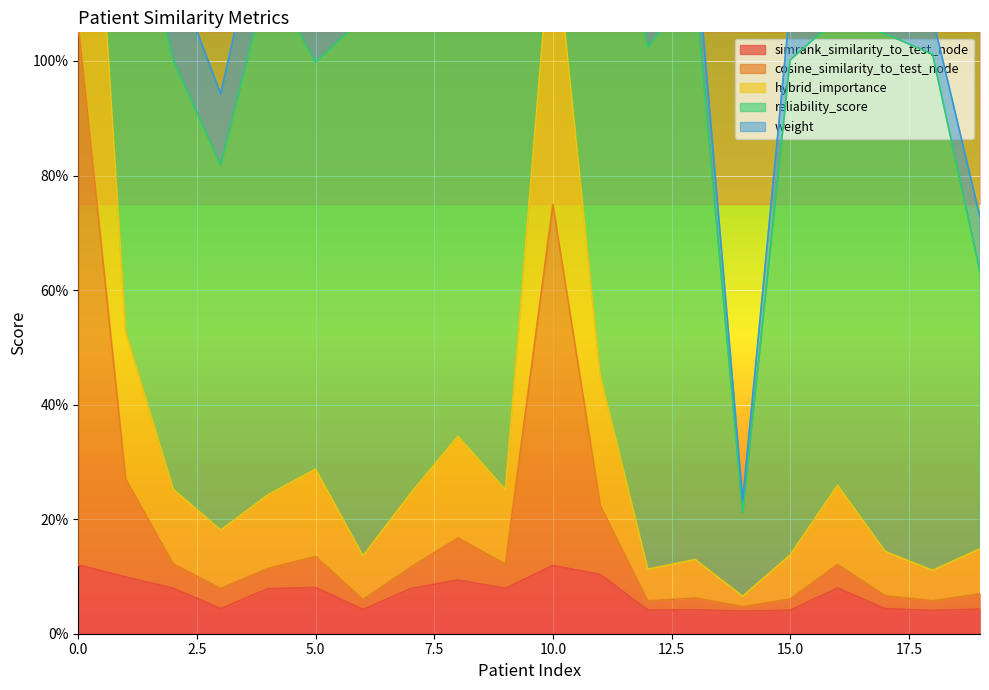

True or false: hybrid_importance and simrank_similarity_to_test_node intersect in this chart.

False